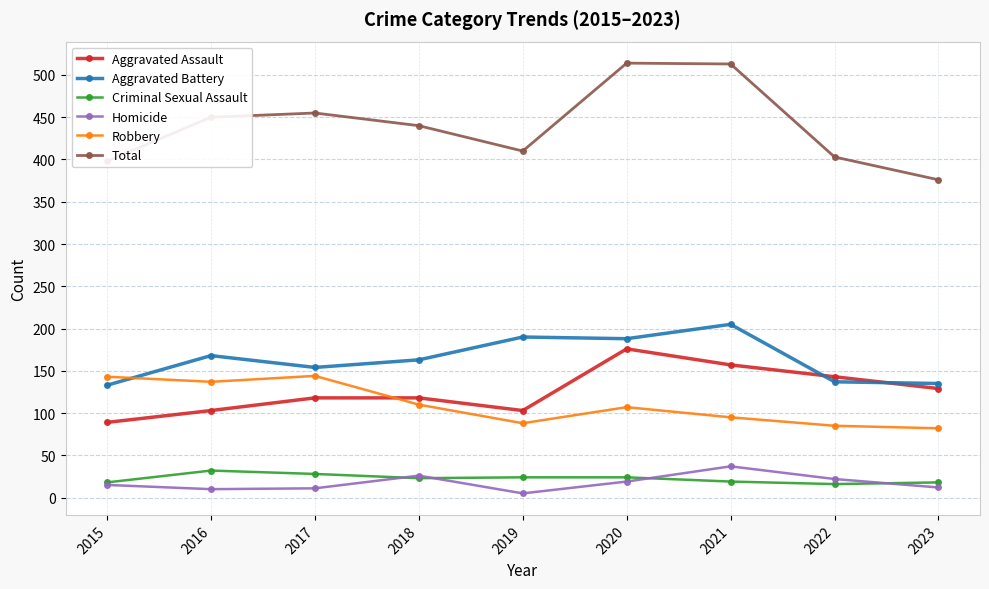

The Robbery series shows 64 at 2018. True or false?

False